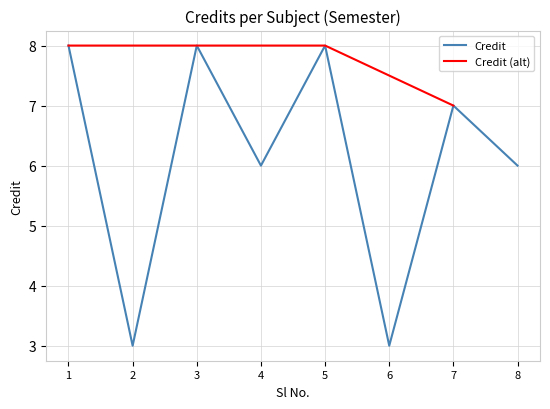

True or false: there are more than 0 points higher than both neighbors.

True